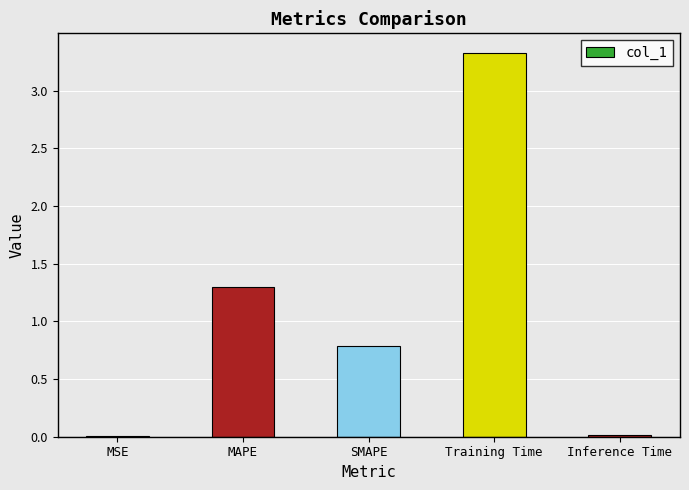

Read the value at MAPE.

1.3